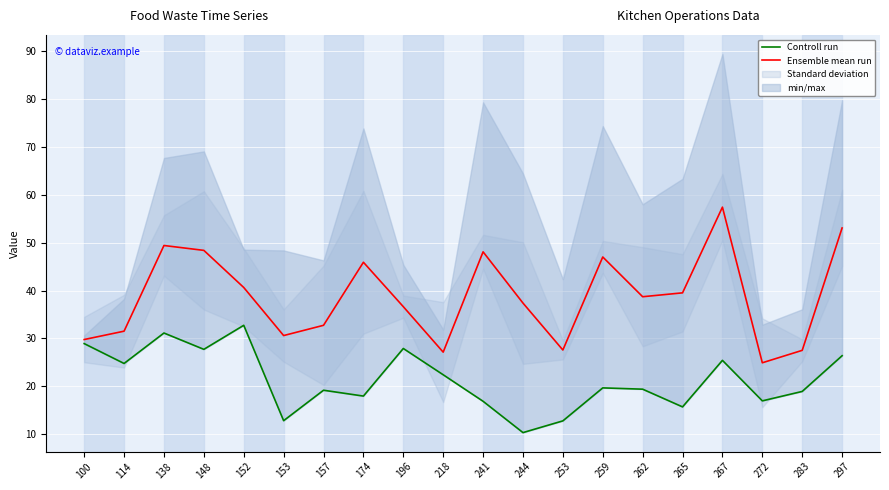

In Controll run, how many points are higher than both neighbors (excluding endpoints)?

6